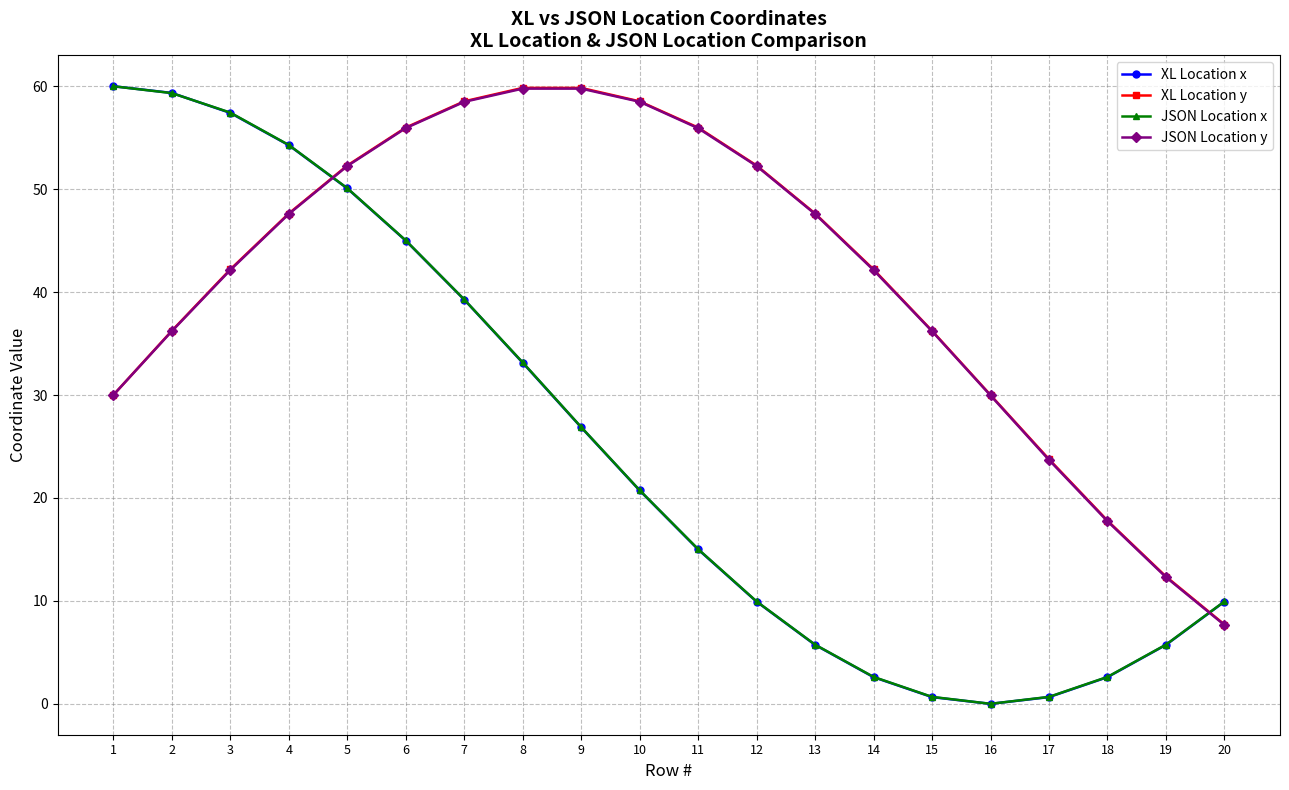

What is the value of the XL Location x point at the 9th from the left?

26.9